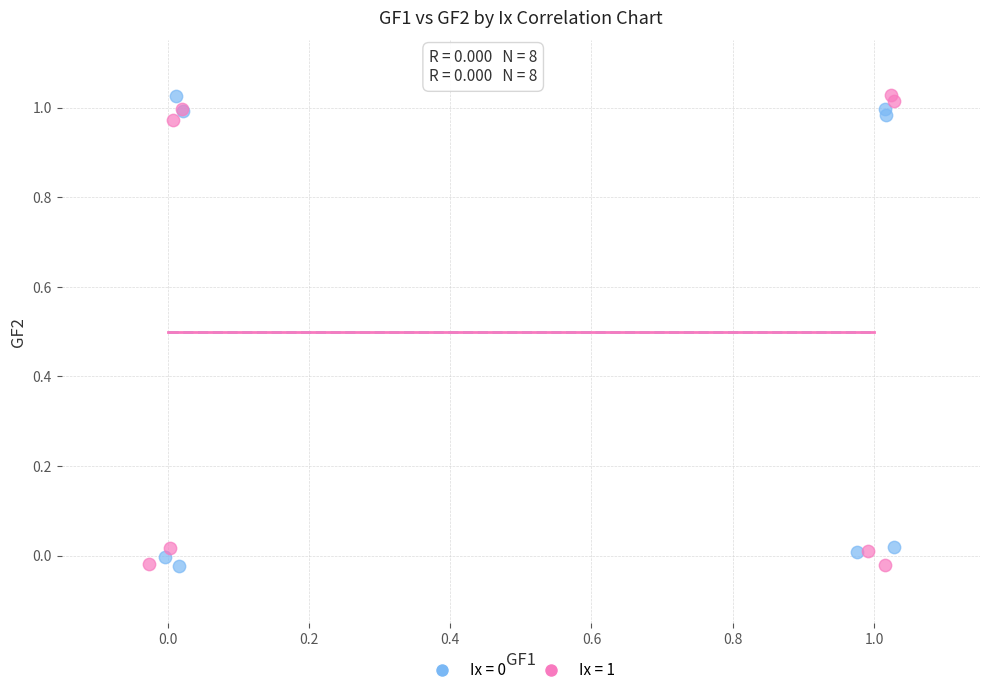

Which series has the widest spread of Y values?

Ix = 1